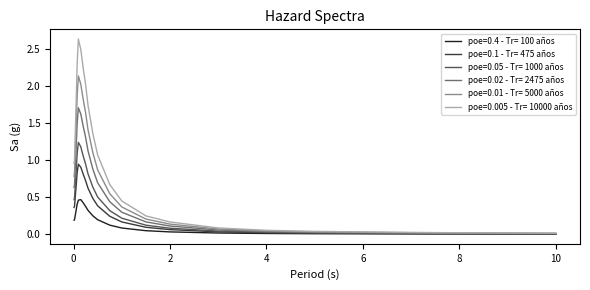

Which series has the largest total across all categories?

poe=0.005 - Tr= 10000 años